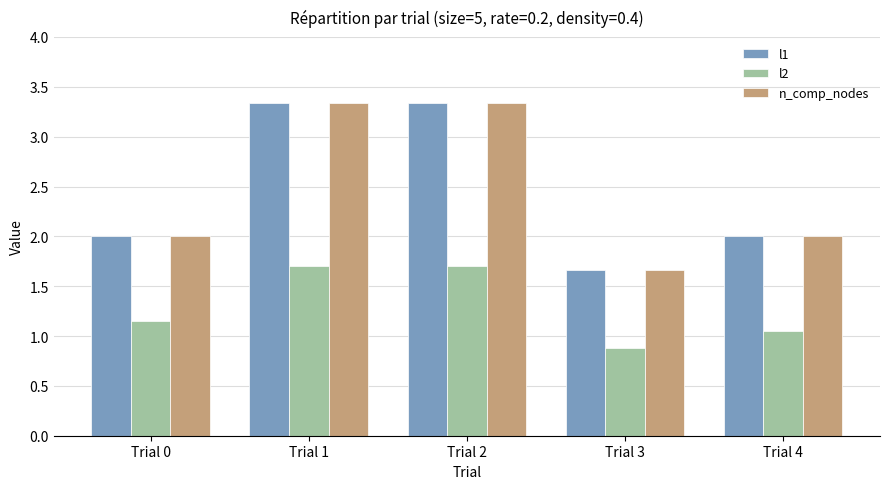

Is the value of l2 at Trial 2 greater than the value of n_comp_nodes at Trial 4?

No